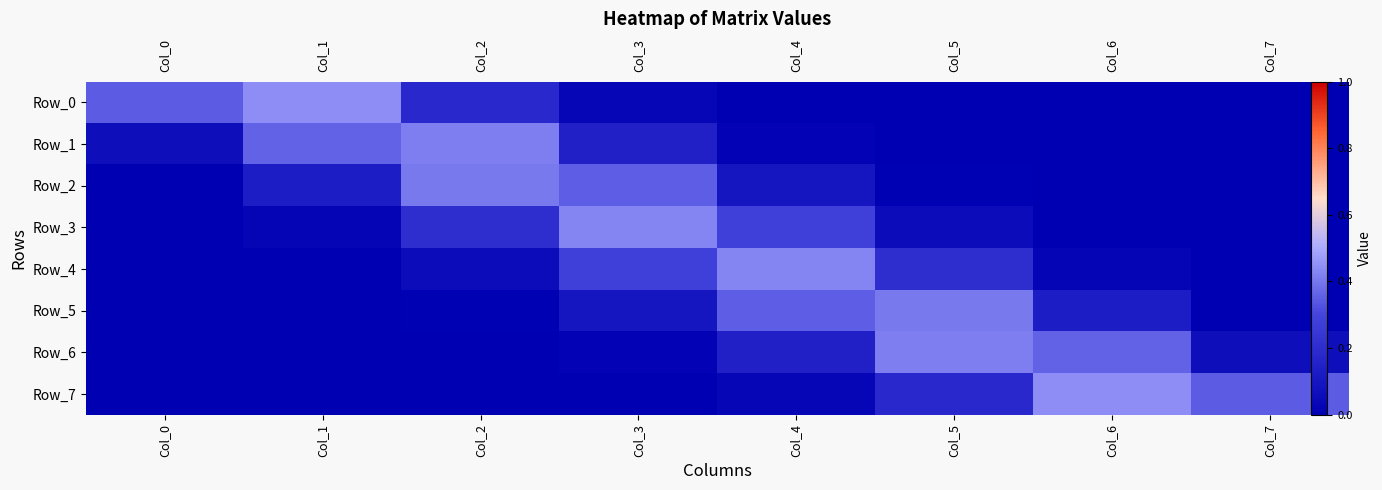

True or false: Row_5 has a value of 0.0 at Col_2.

True